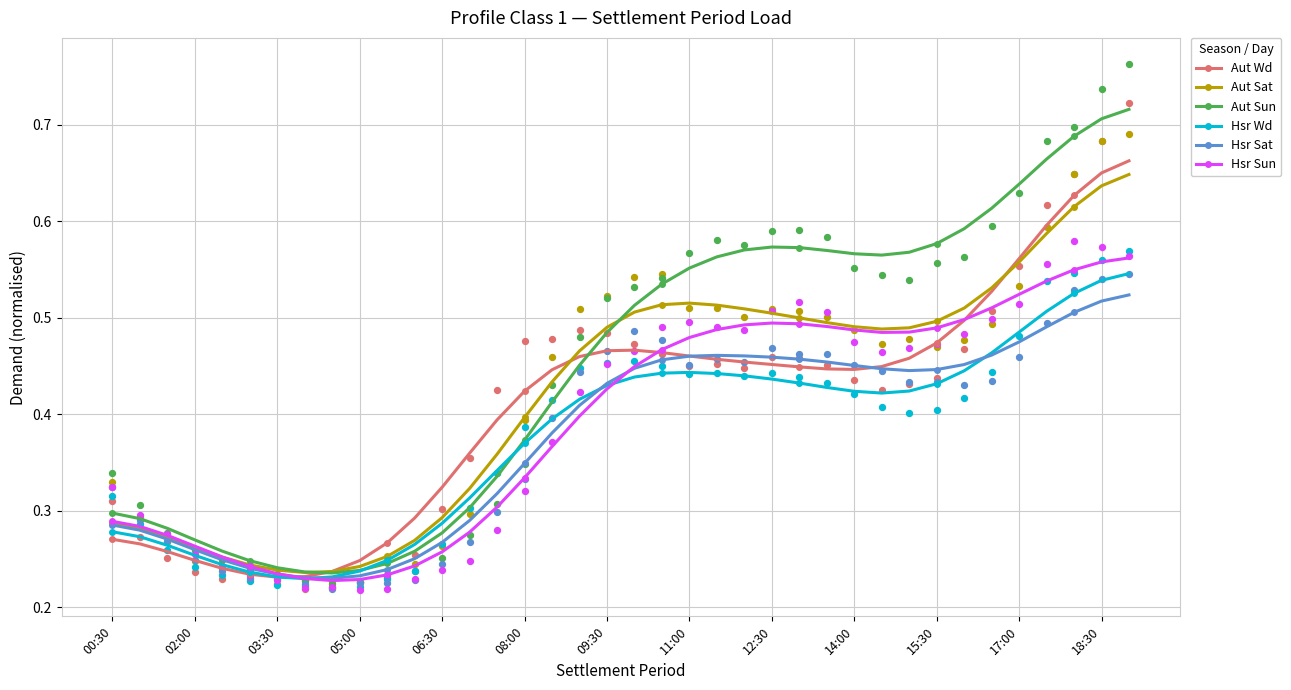

What are all the series names shown in the legend?

Aut Wd, Aut Sat, Aut Sun, Hsr Wd, Hsr Sat, Hsr Sun